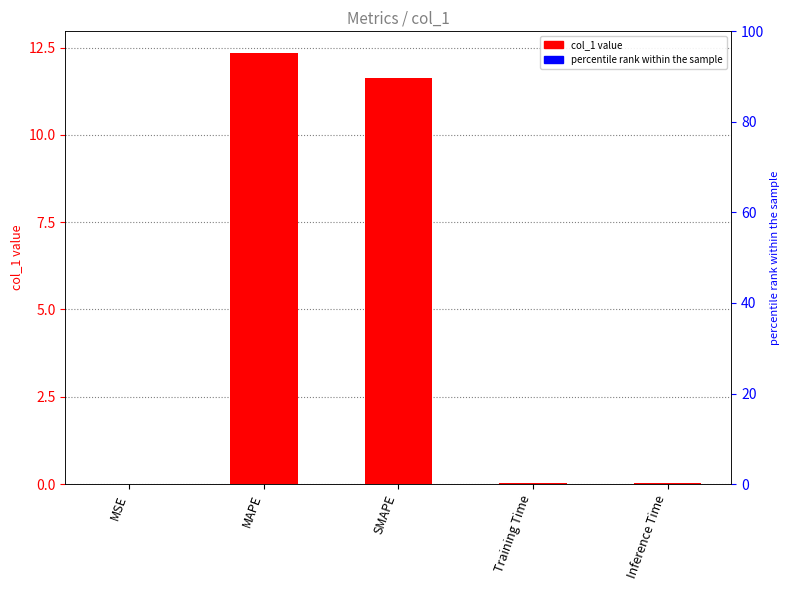

How many categories are shown in the chart?

5